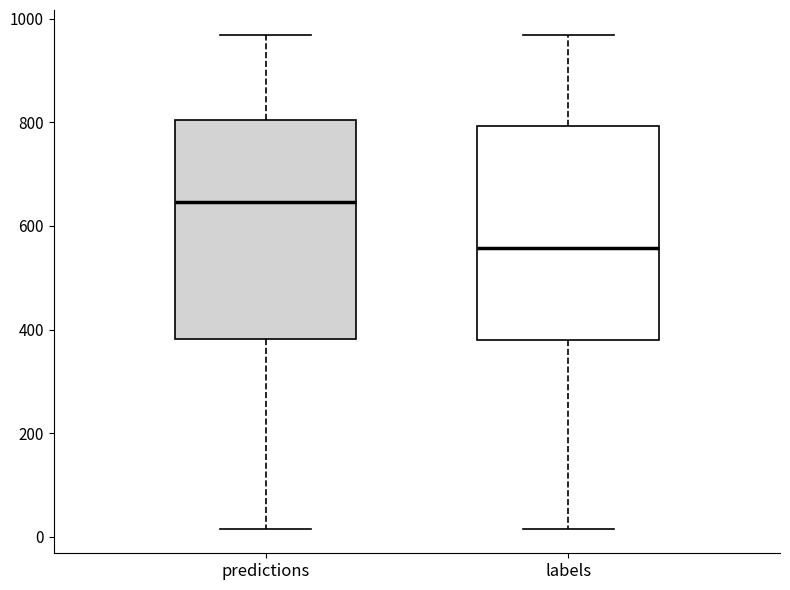

Where does the upper whisker of the box for predictions end on the y-axis? The values are not printed on the chart, so give them approximately, as read against the axis.

960